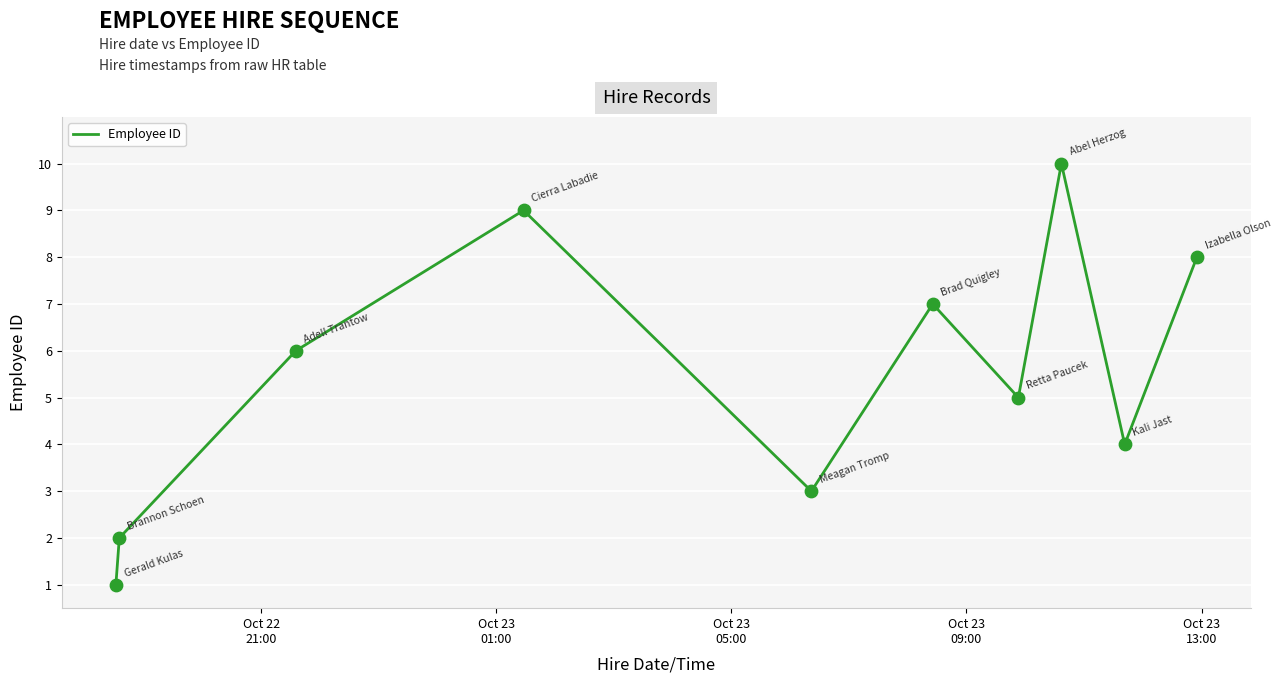

What is the difference between the maximum and minimum values?

9